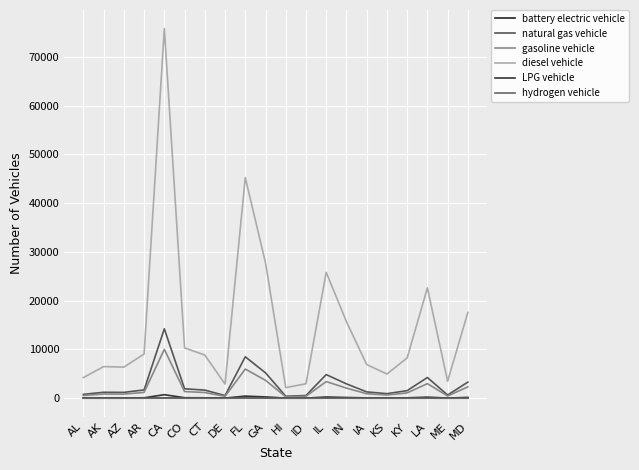

Where is the first local minimum for gasoline vehicle?

AZ